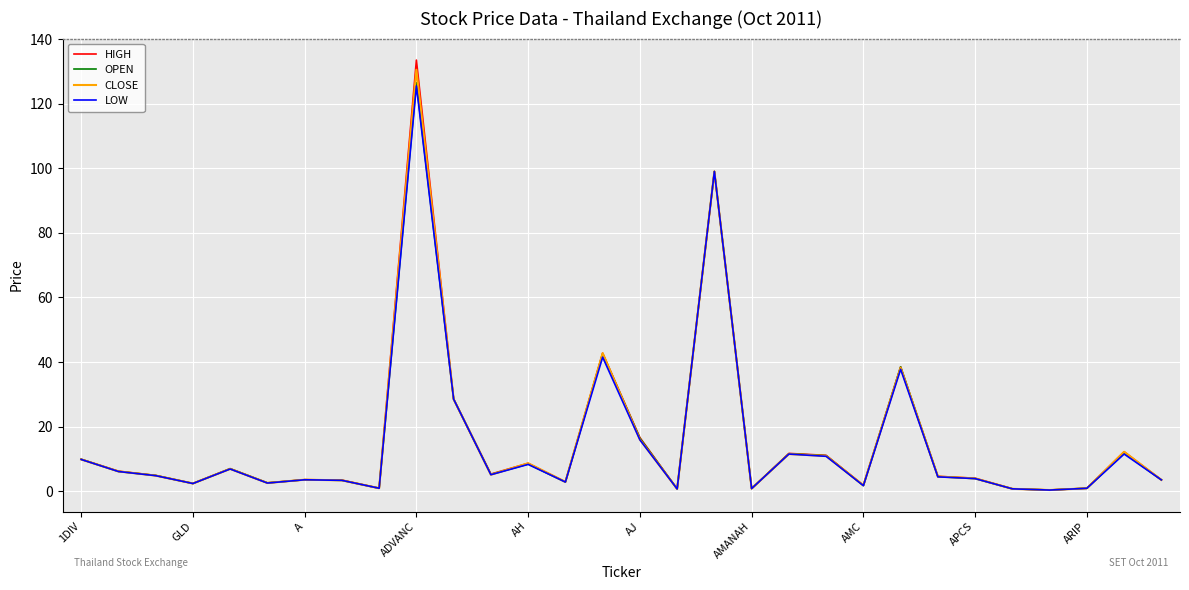

What is the sum of all CLOSE values?

464.1